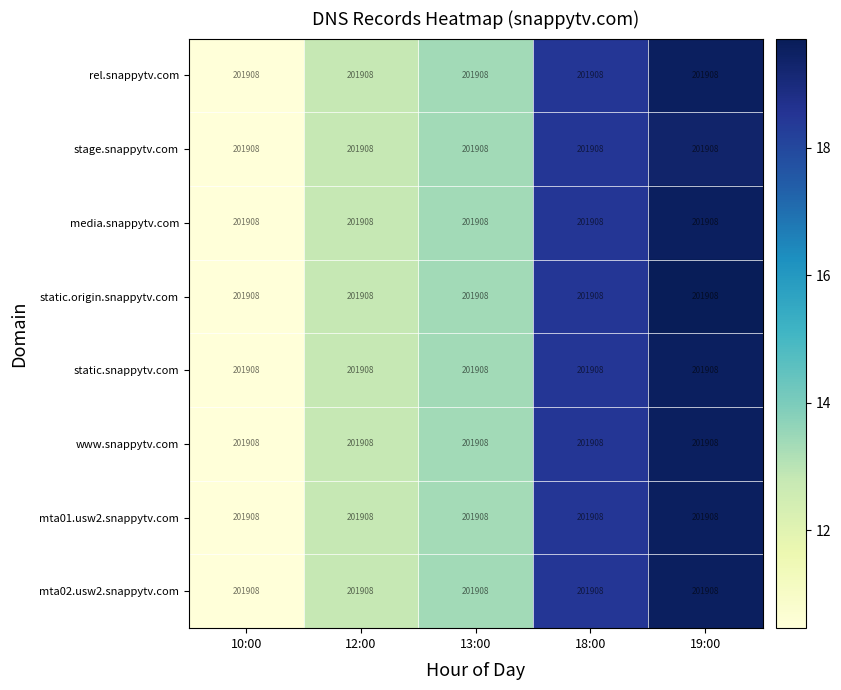

Rank the series by their maximum value, from highest to lowest.

static.origin.snappytv.com, static.snappytv.com, rel.snappytv.com, media.snappytv.com, www.snappytv.com, mta01.usw2.snappytv.com, mta02.usw2.snappytv.com, stage.snappytv.com